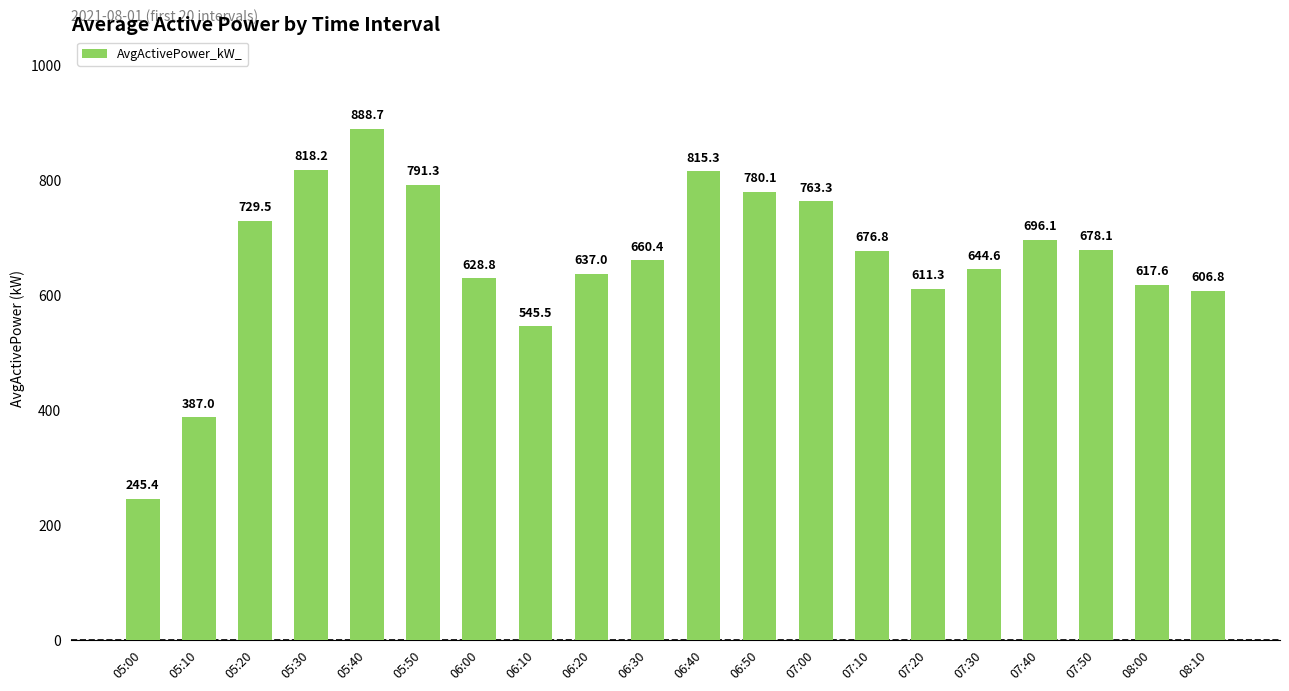

What is the minimum value shown in the chart?

245.4